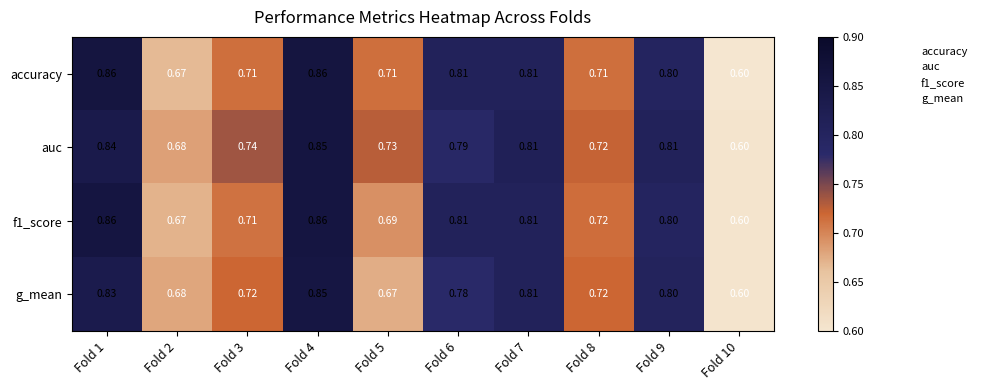

Is the value of g_mean at Fold 4 greater than the value of auc at Fold 6?

Yes